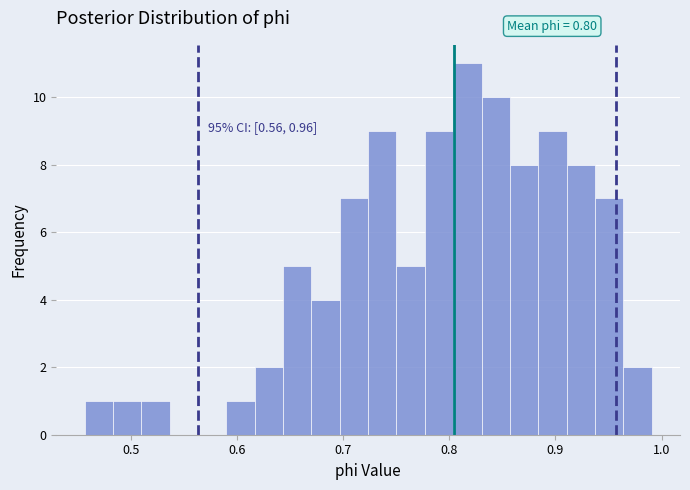

Around what value on the x-axis is the tallest bar? Give the approximate position of its centre, as read against the axis.

0.82